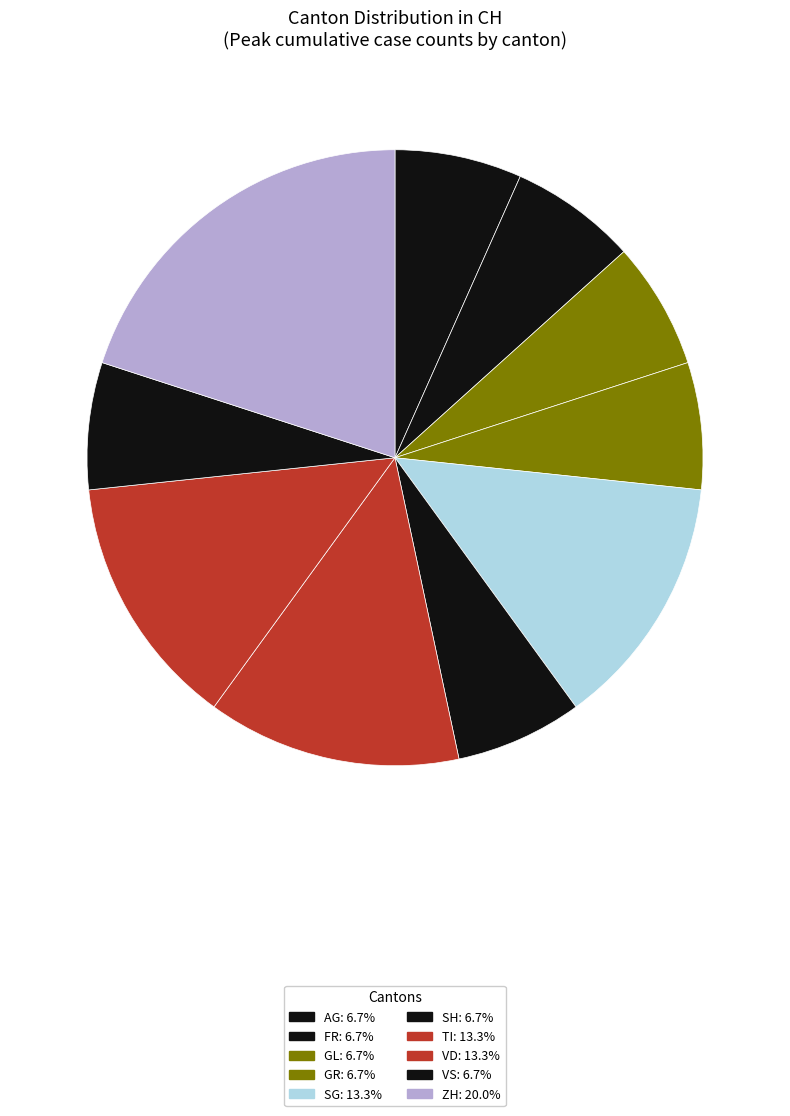

Count the number of slices in the pie.

10